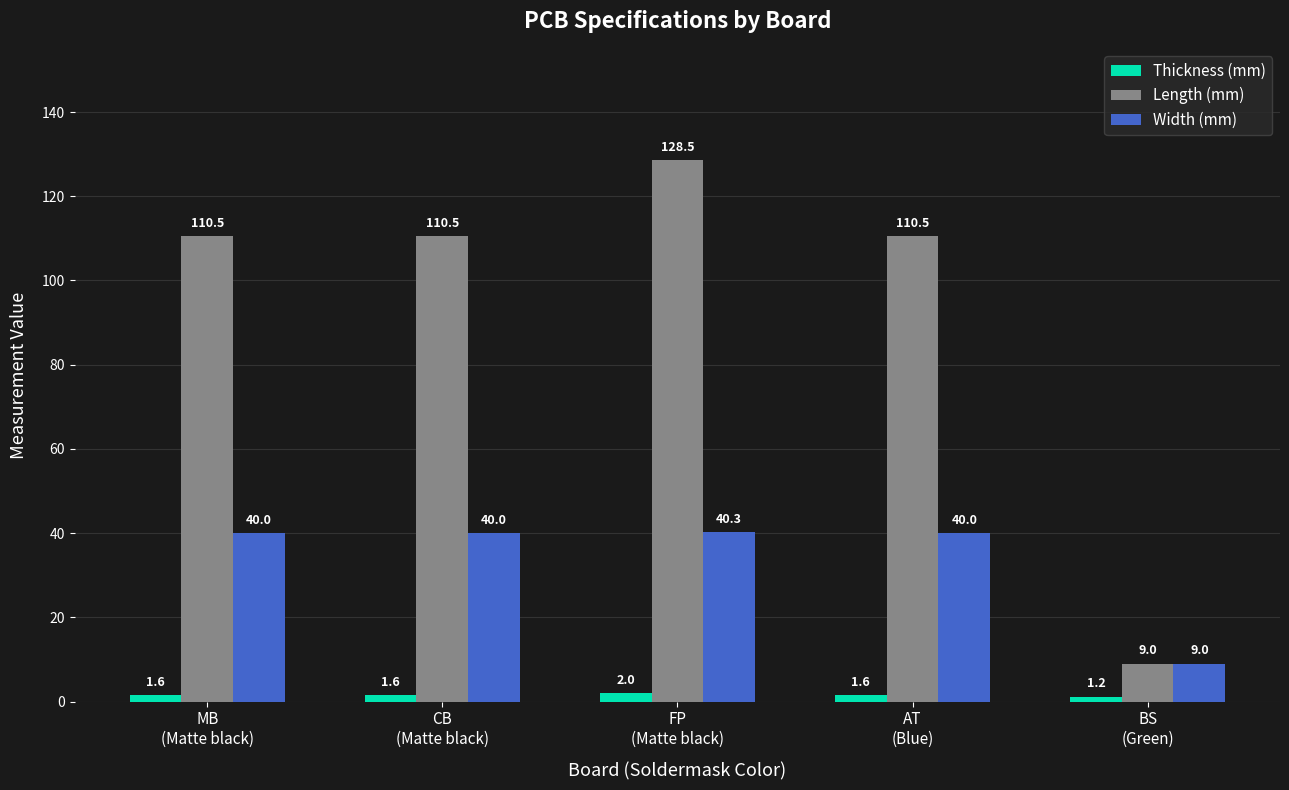

List the series in order of their overall mean, lowest first.

Thickness (mm), Width (mm), Length (mm)